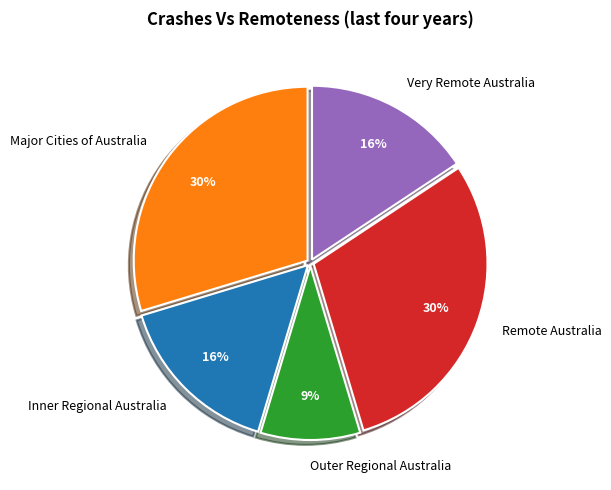

Which category has the smallest portion of the pie?

Outer Regional Australia